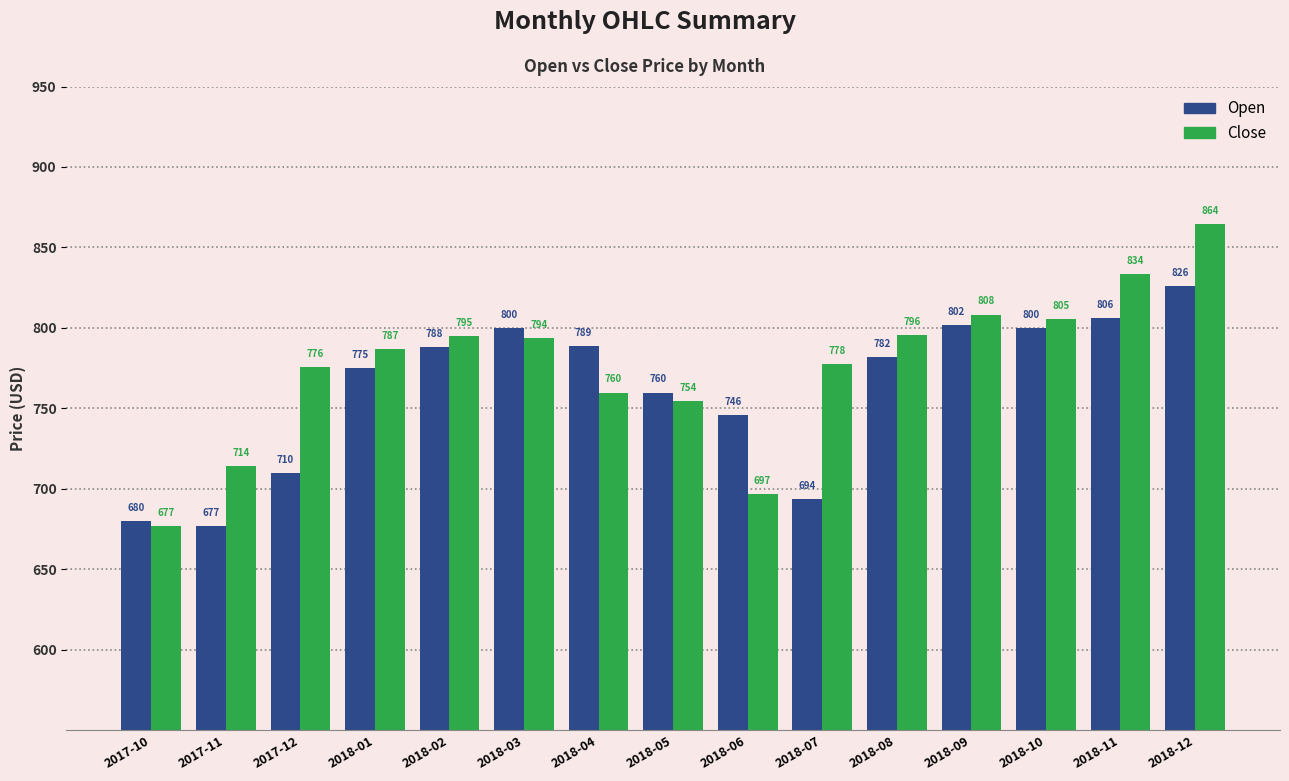

What is the approximate value of Close at 2017-10?

677.0